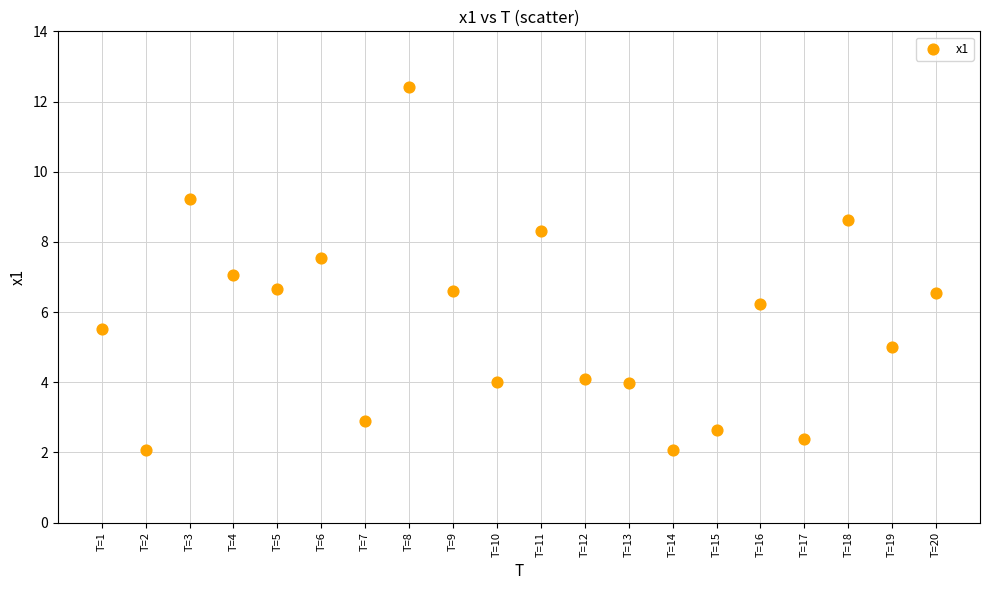

What is the range of Y values (max minus min)?

10.4